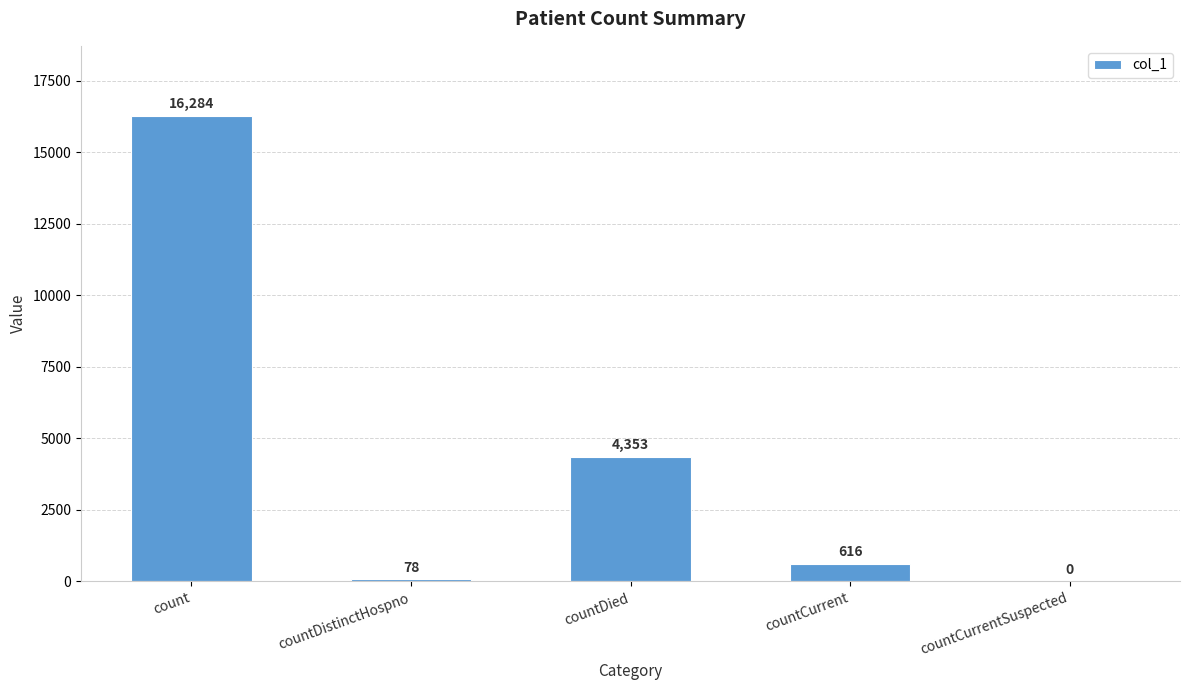

What is the sum of the values at countCurrent and countCurrentSuspected?

616